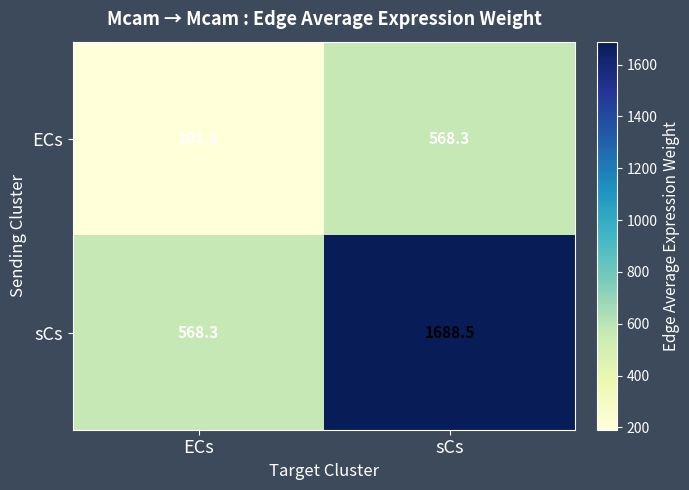

What is the difference between the ECs values at ECs and sCs?

377.0